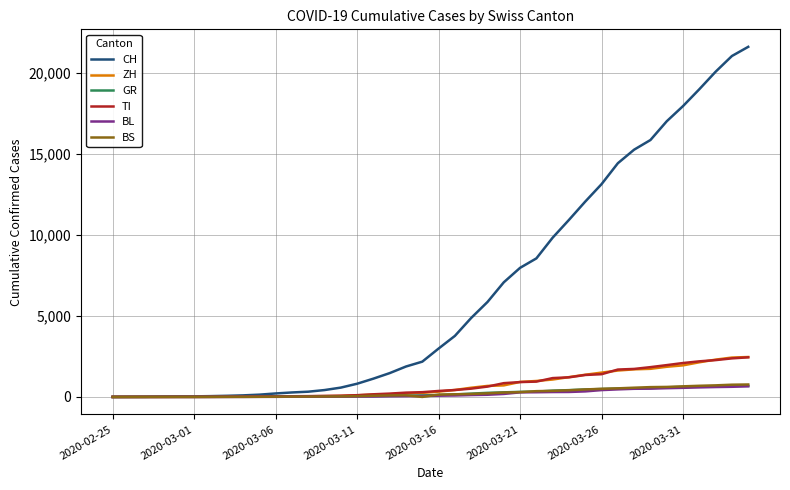

What is the sum of all CH values?

258714